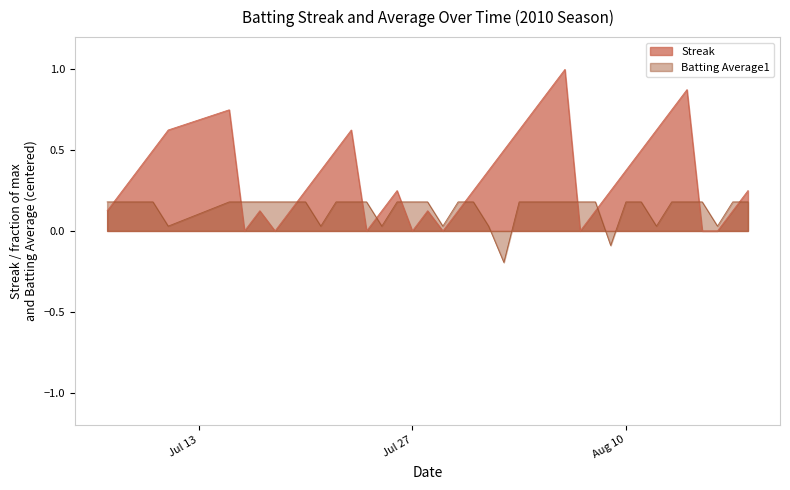

Is it true that Batting Average1 equals 0.2 at 2010-07-16?

True